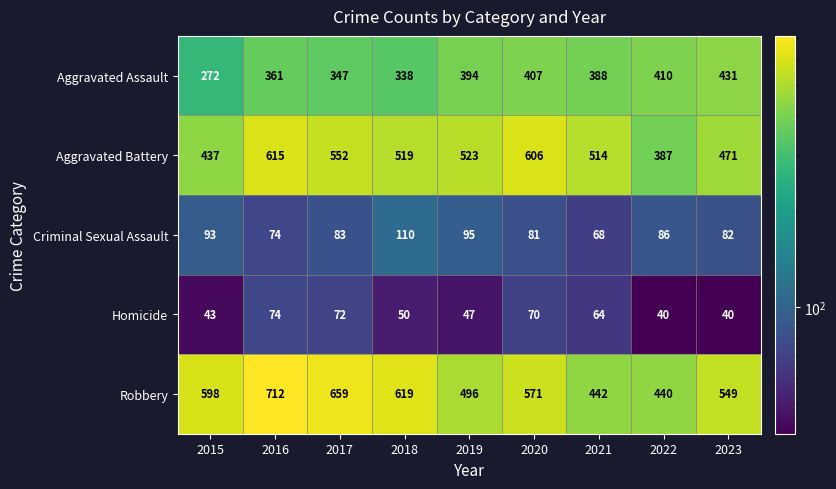

How many data points does each series have?

9